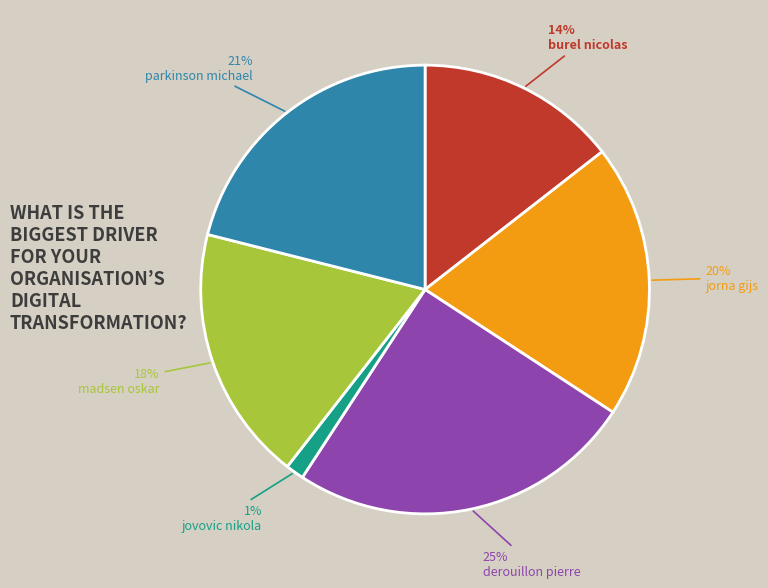

To the nearest percent, what percentage of the pie is derouillon pierre?

25%